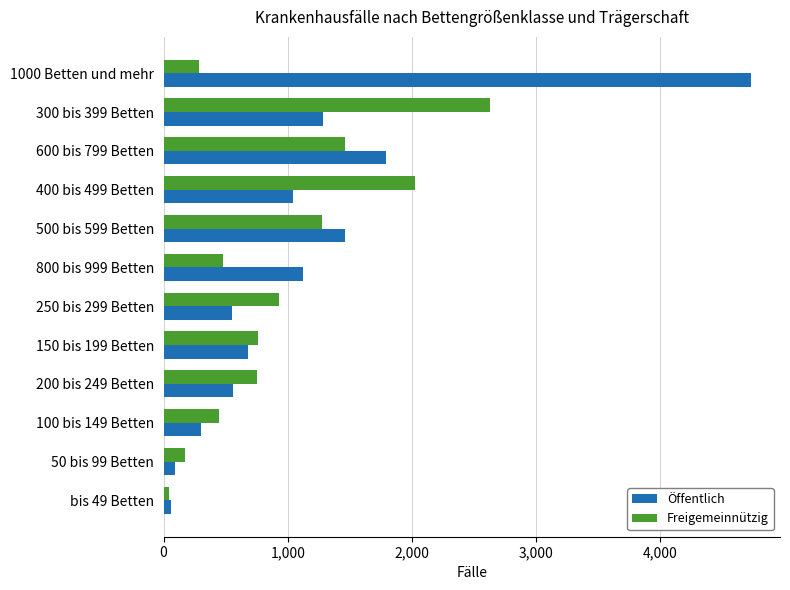

What is the difference between the maximum and second lowest values in the Öffentlich series?

4634